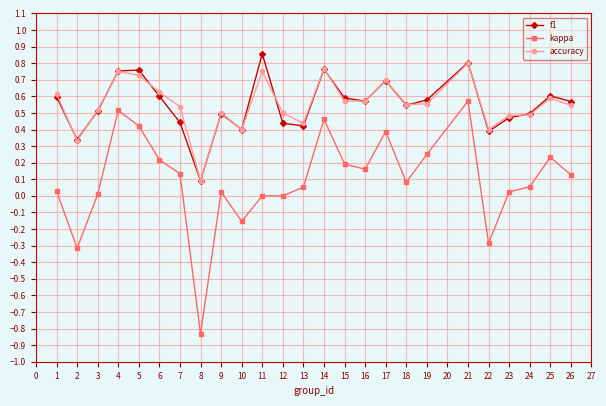

Which series has the largest range (max minus min)?

kappa